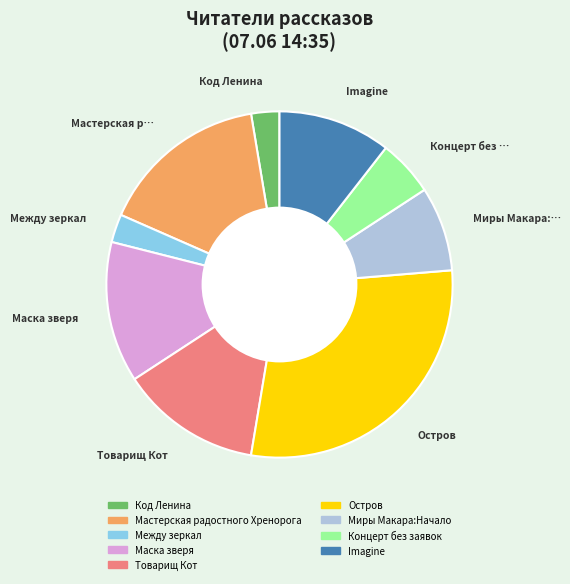

Is there a majority slice in this chart?

No